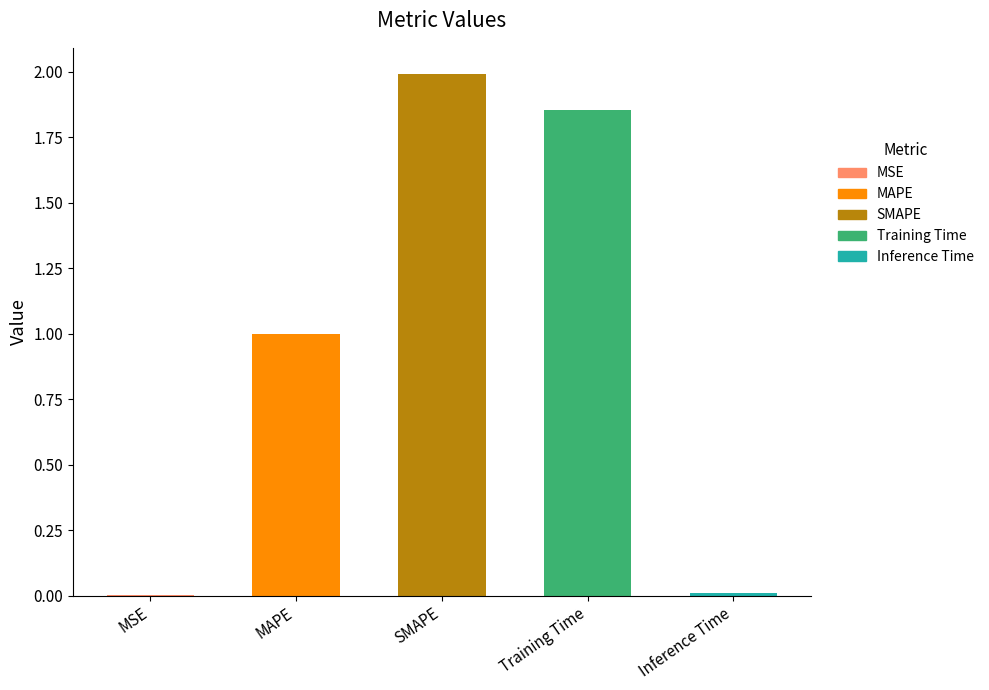

What is the change in value from Training Time to Inference Time?

-1.8